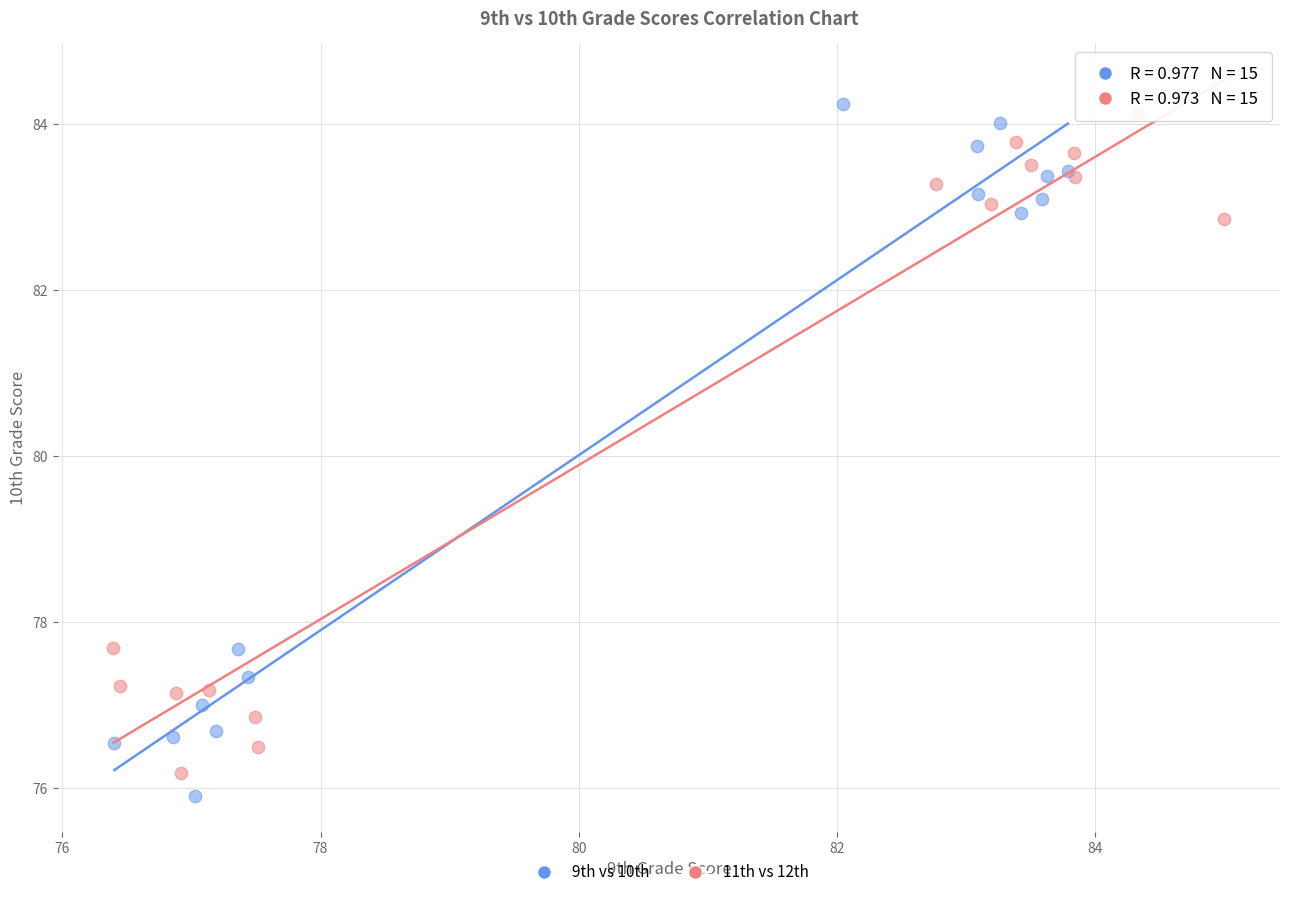

Which series contains the lowest Y value?

9th vs 10th